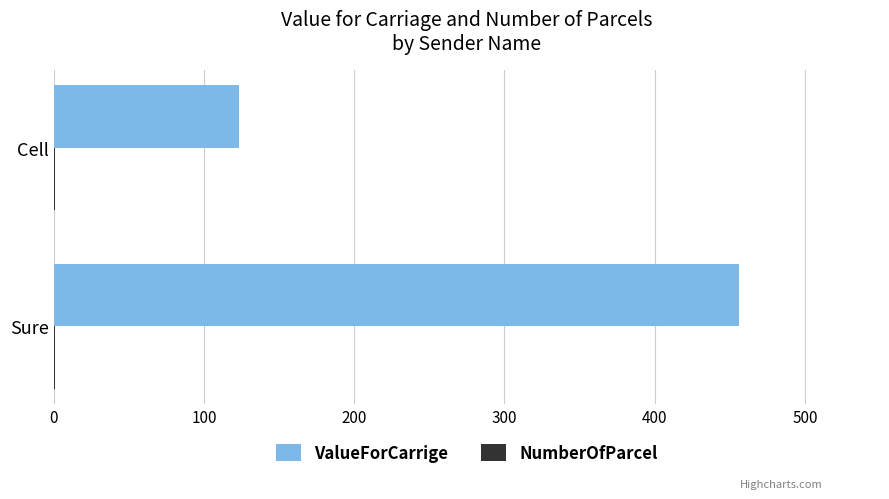

Which series has the widest spread of values?

ValueForCarrige